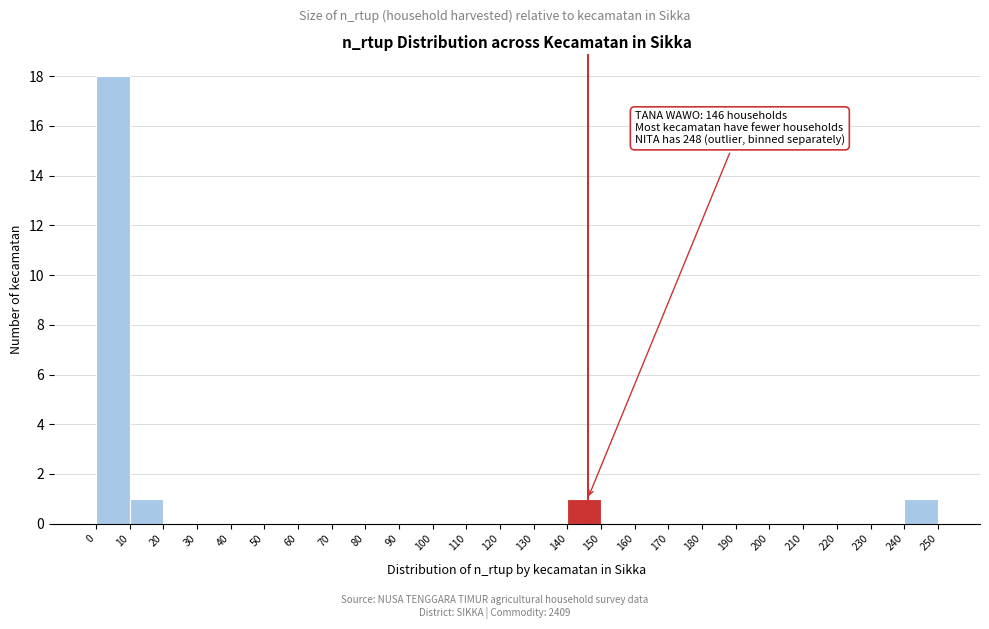

Which range on the x-axis has the tallest bar?

0 to 10